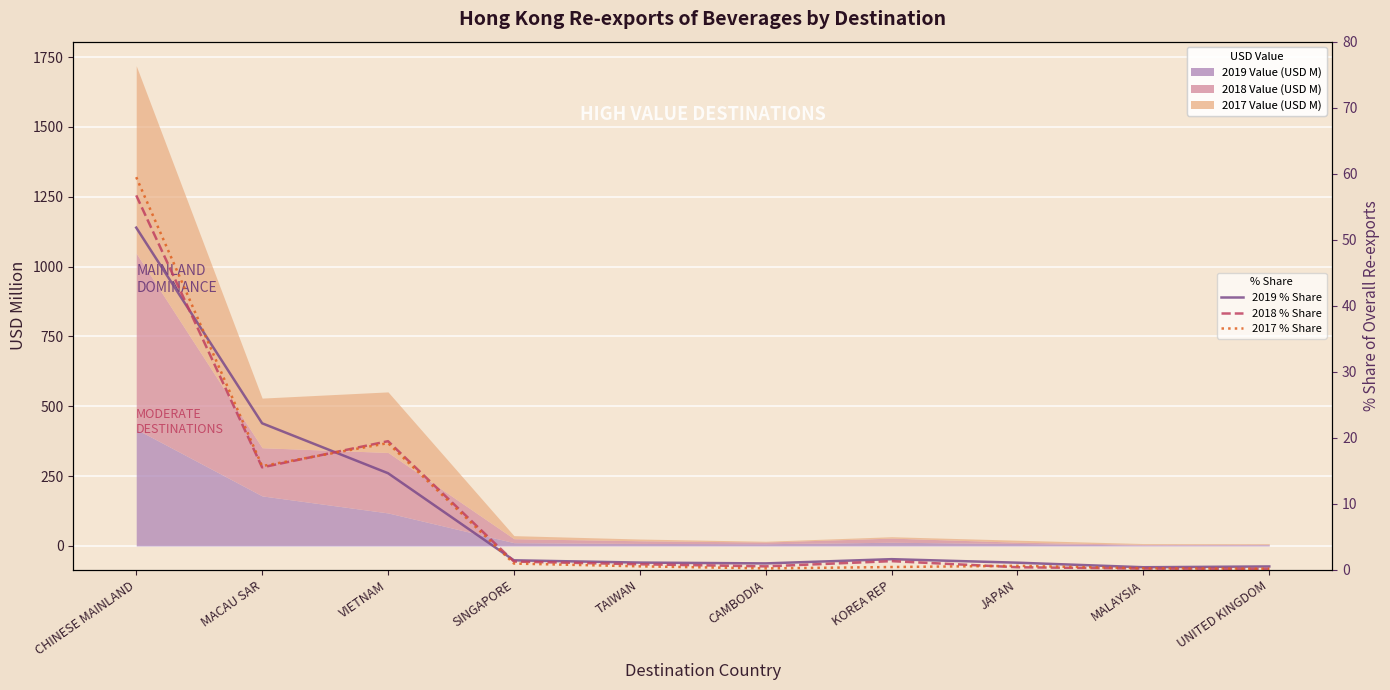

What is the sum of the 2018 % Share values at MACAU SAR and JAPAN?

16.0